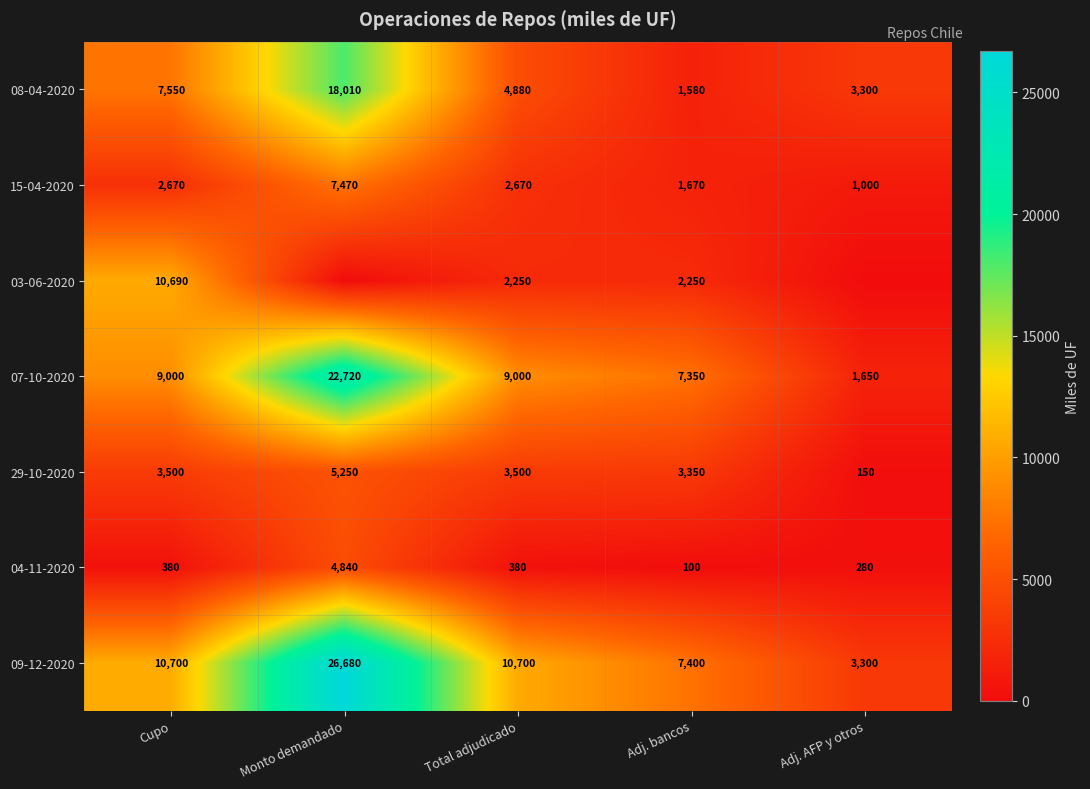

What is the difference between the highest and lowest values at Adj. AFP y otros?

3300